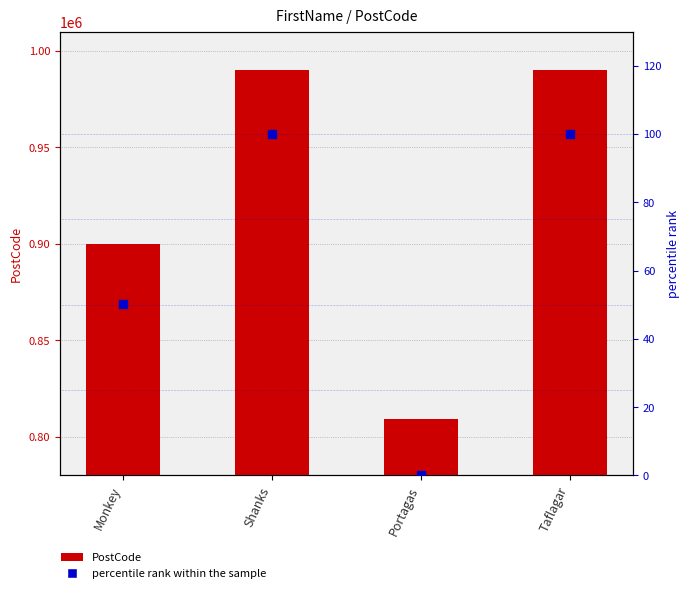

At how many categories does at least one series exceed 40491?

4